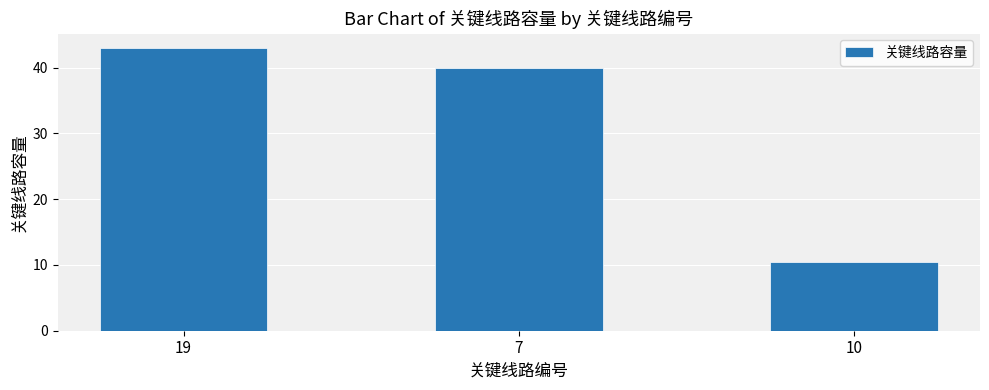

What is the sum of all values?

93.4